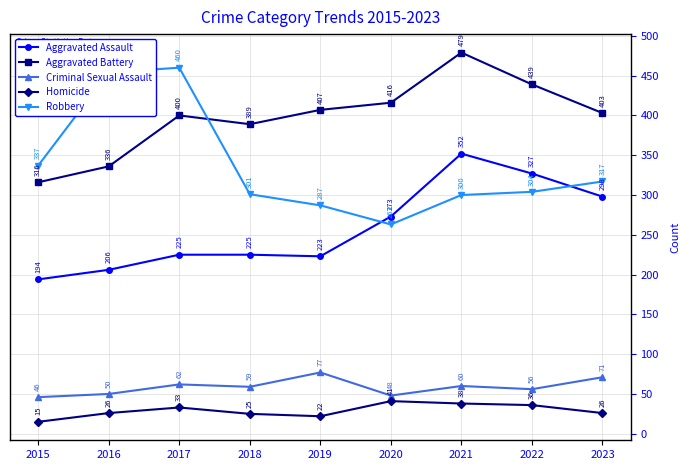

Does the chart have visible grid lines?

Yes